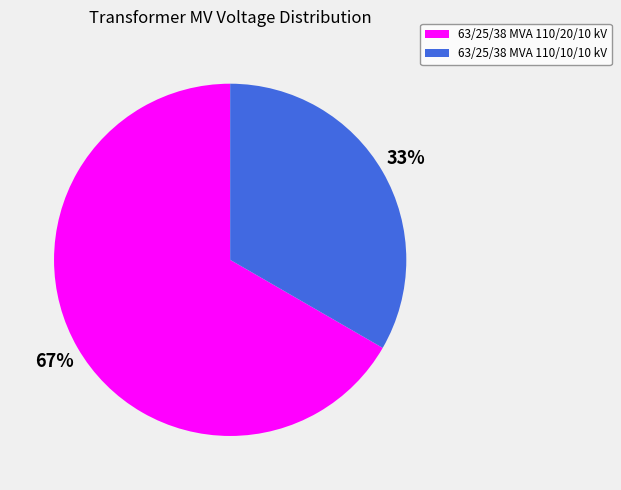

The 63/25/38 MVA 110/10/10 kV slice represents 33% of the pie. True or false?

True